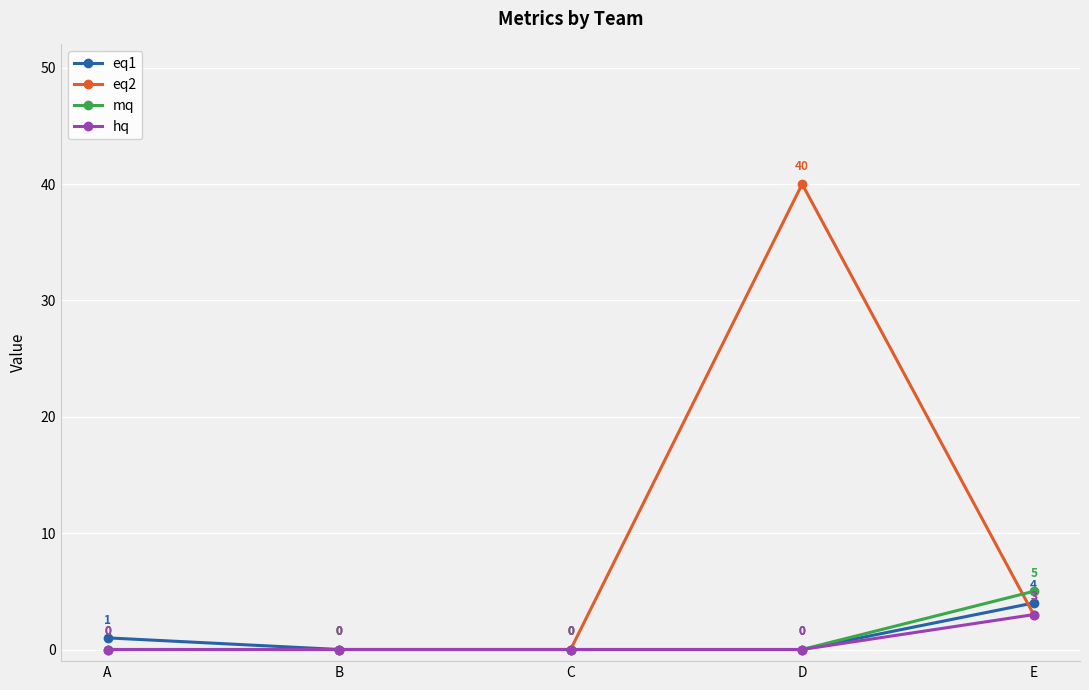

Reading left to right, transcribe all the data shown in this chart.

eq1: 1	0	0	0	4
eq2: 0	0	0	40	3
mq: 0	0	0	0	5
hq: 0	0	0	0	3